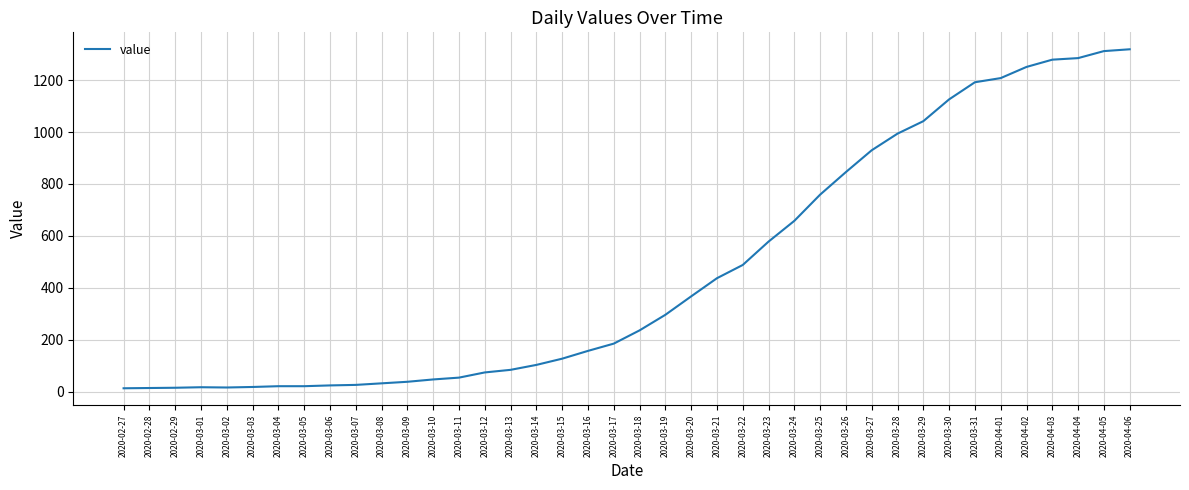

Is it true that the value at 2020-03-11 is 54?

True